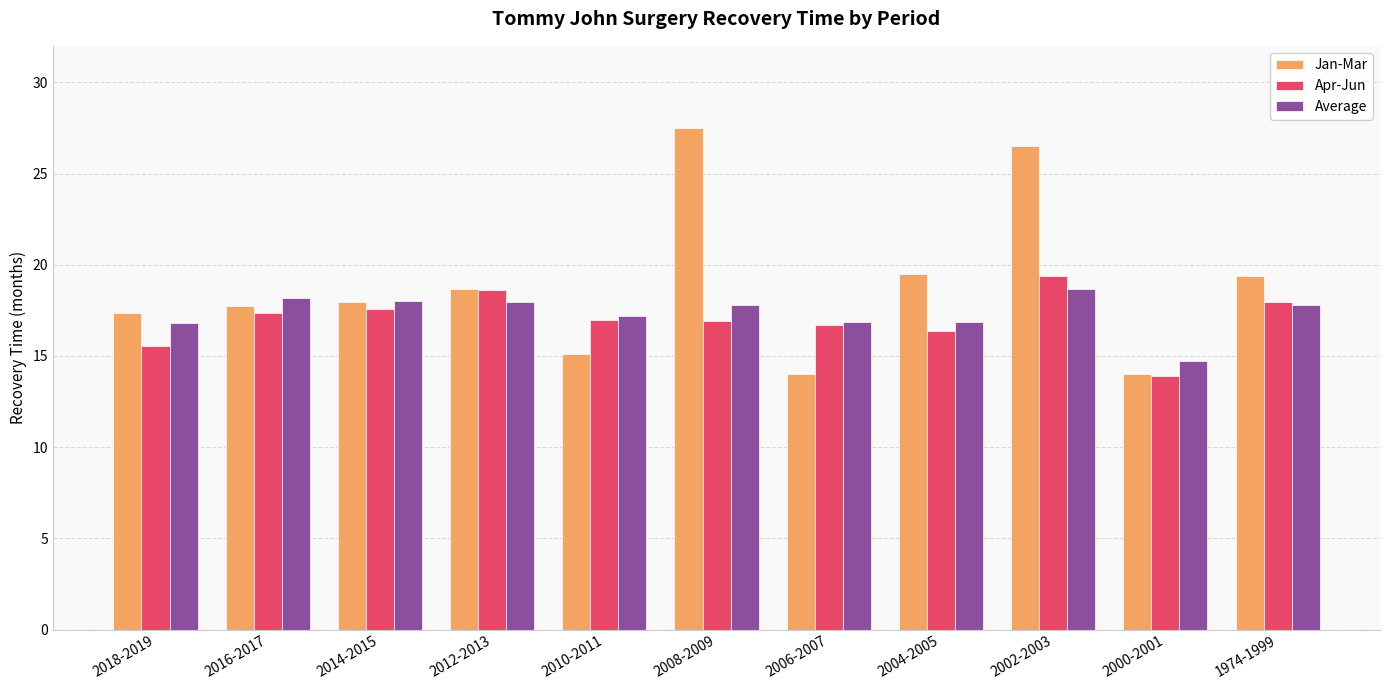

How many values in the Average series exceed 17?

7